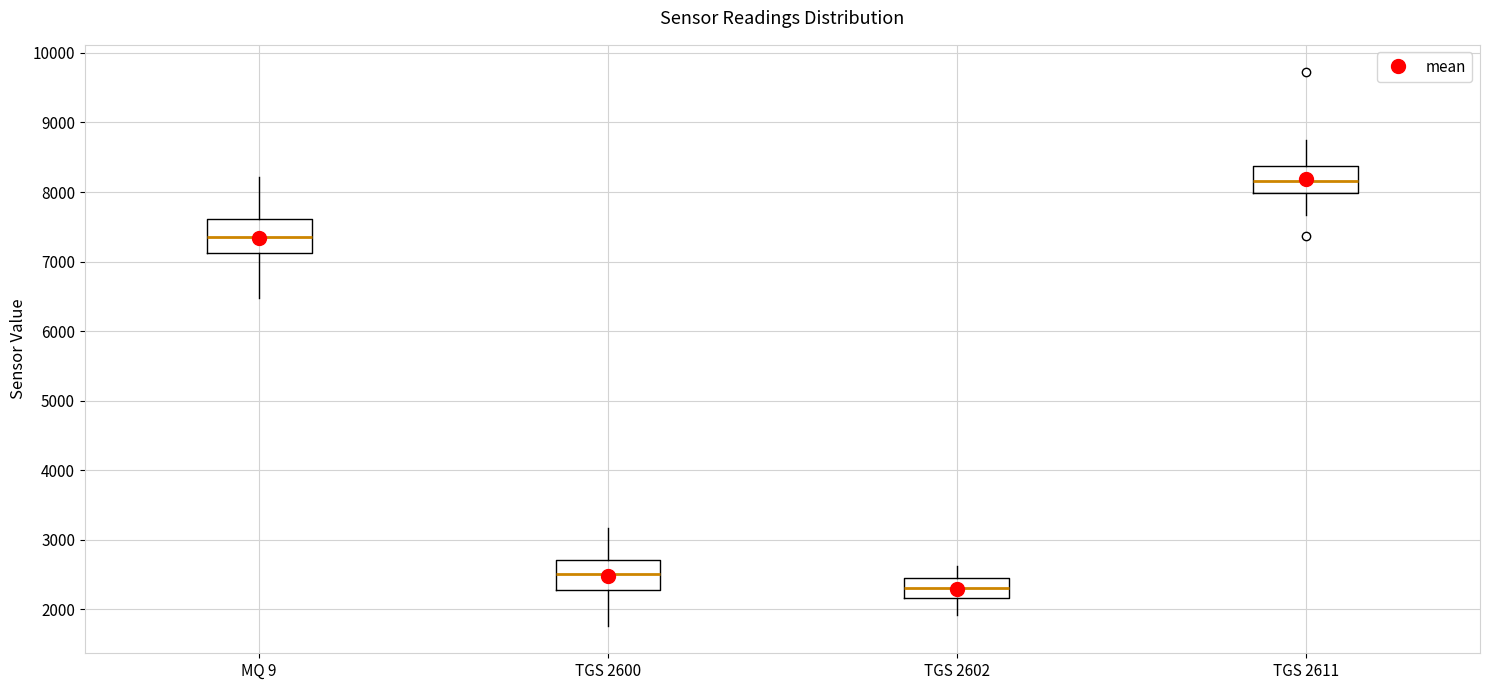

Reading left to right, read every box against the y-axis: the position of its median line, the range the box covers, and the ends of its whiskers. The values are not printed on the chart, so give them approximately, as read against the axis.

MQ 9: median 7400, box 7100 to 7600, whiskers 6500 to 8200
TGS 2600: median 2500, box 2300 to 2700, whiskers 1800 to 3200
TGS 2602: median 2300, box 2200 to 2400, whiskers 1900 to 2600
TGS 2611: median 8200, box 8000 to 8400, whiskers 7700 to 8800